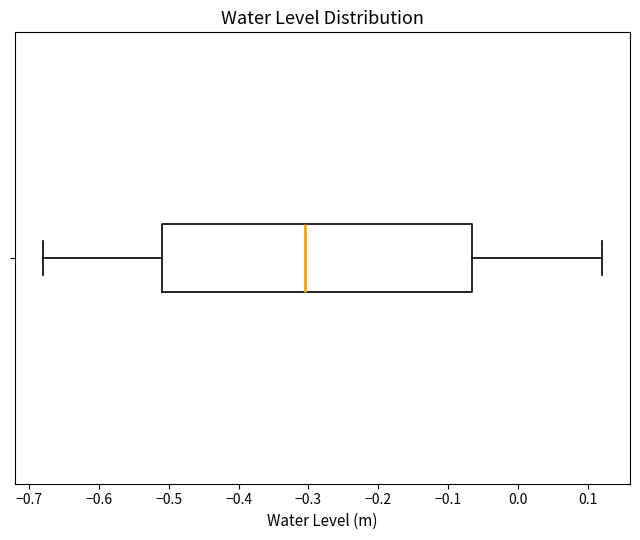

Transcribe this box plot: give where the median line is, the range the box spans, and where the two whiskers end, as read against the x-axis. The values are not printed on the chart, so give them approximately, as read against the axis.

median -0.30, box -0.51 to -0.07, whiskers -0.68 to 0.12